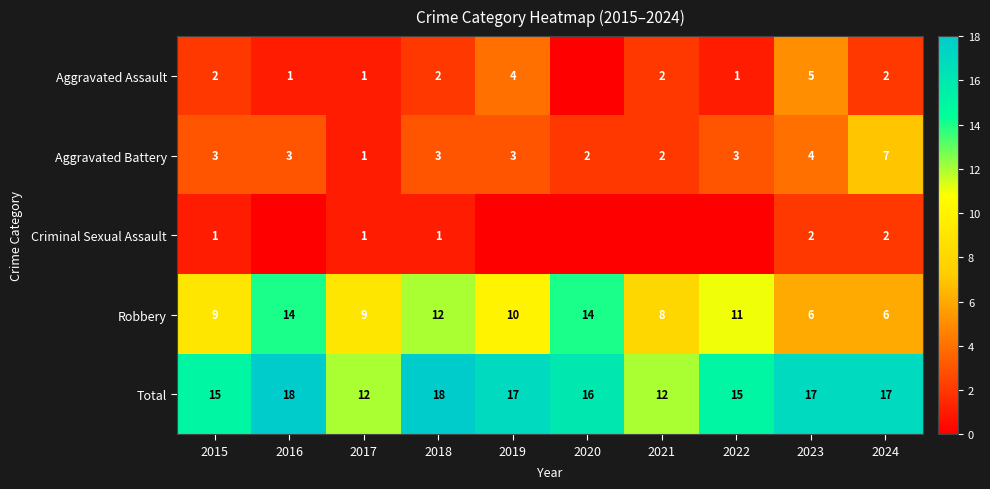

How many positive values does the Aggravated Assault series have?

9